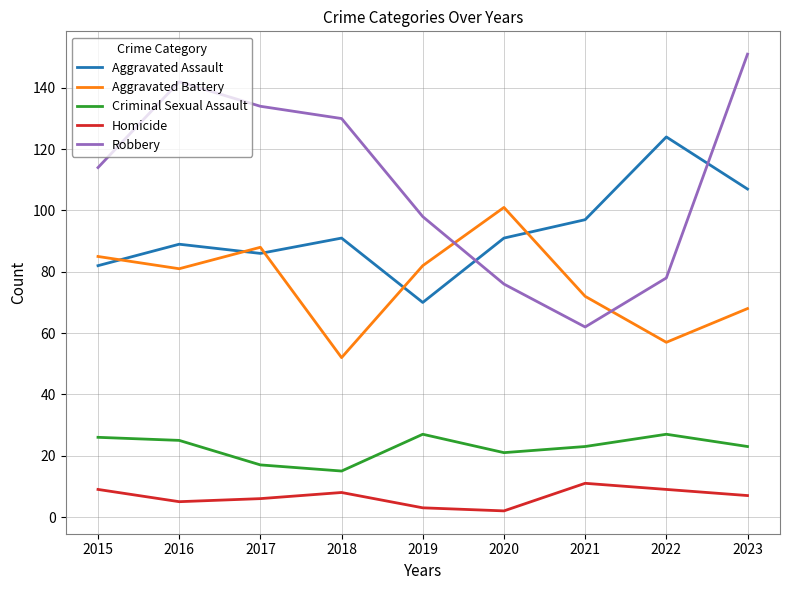

Which series has the widest spread of values?

Robbery